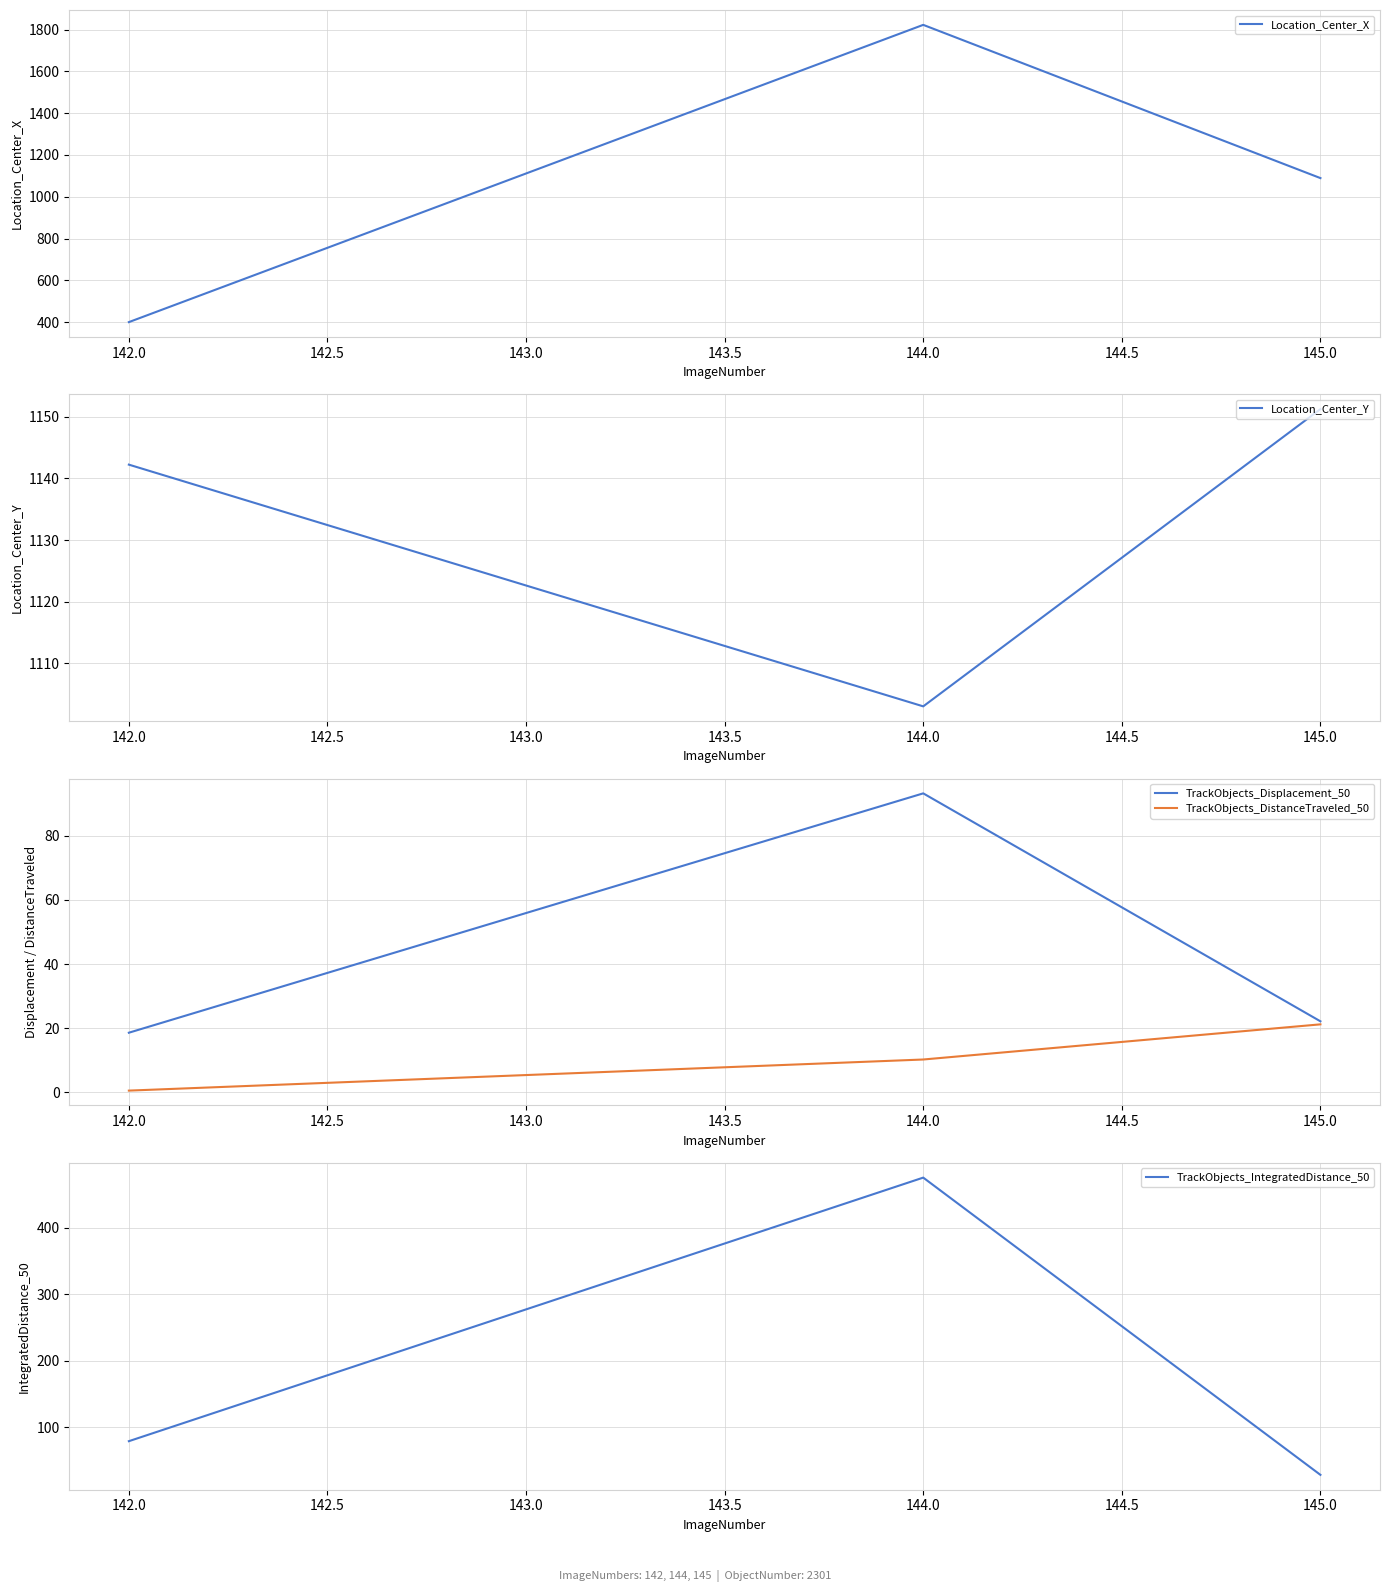

At which label does Location_Center_X reach its minimum?

142.0